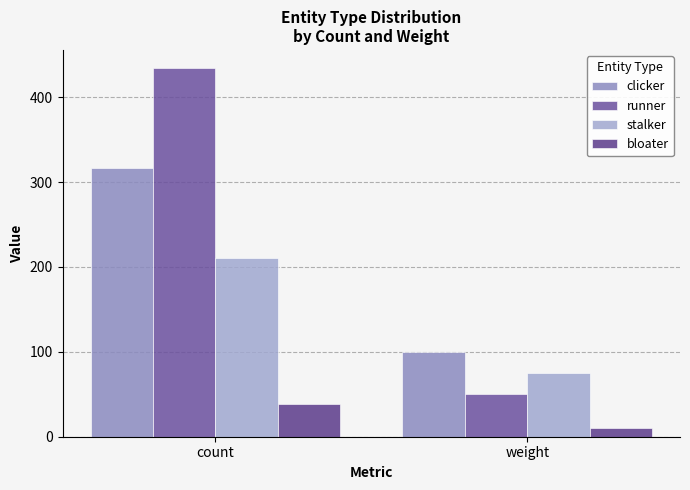

What is the average value of the runner series?

242